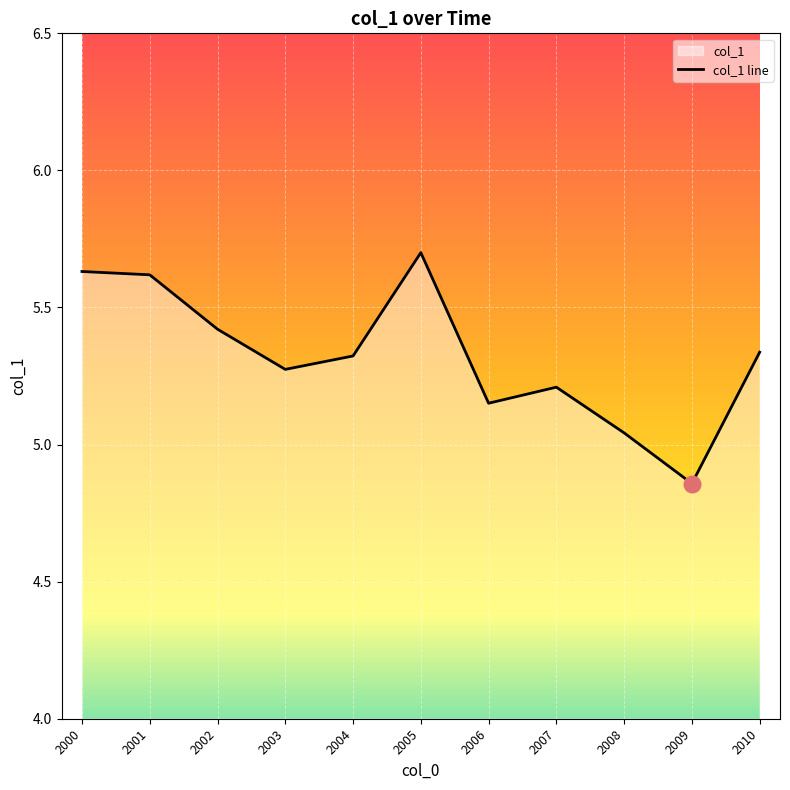

Which category has the lowest value across all series?

2009